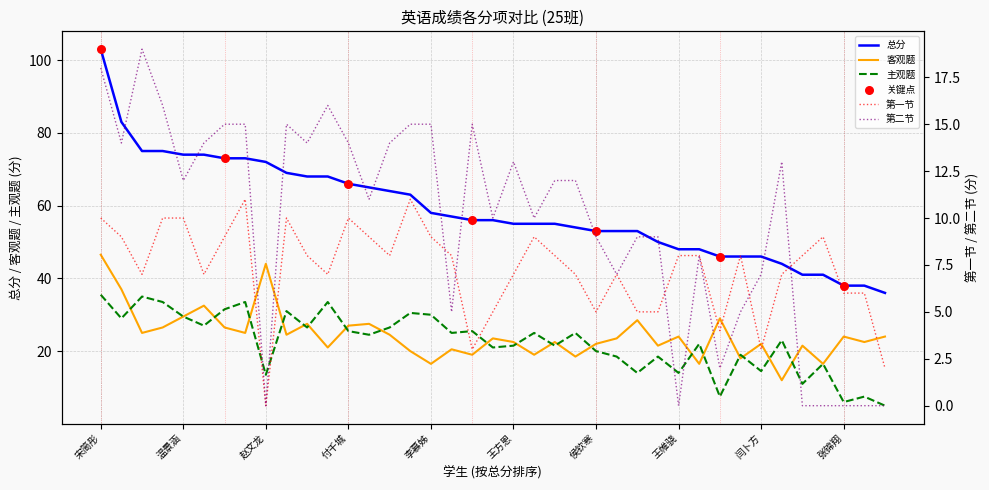

Which series contains the highest Y value?

总分